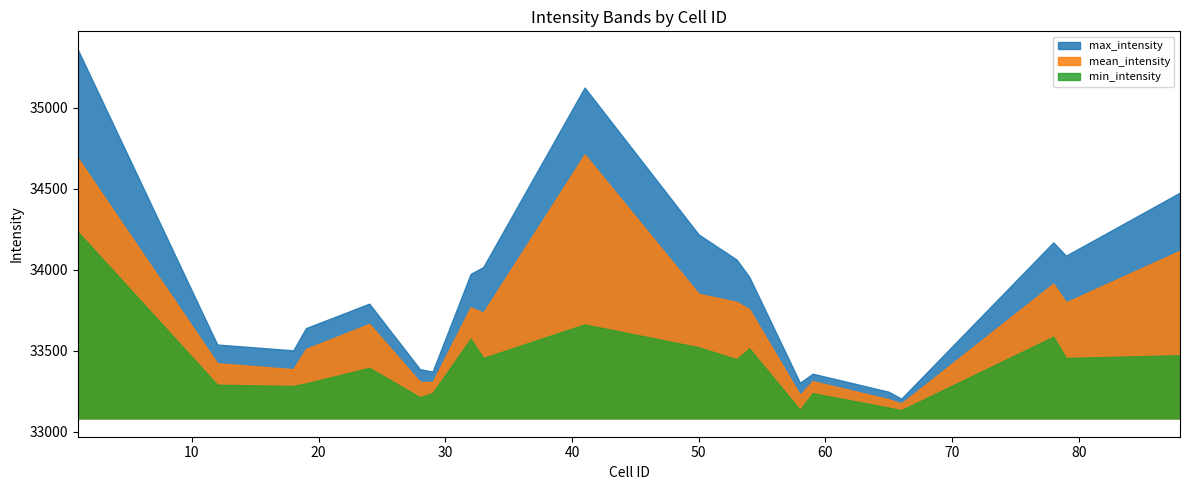

In max_intensity, how many points are lower than both neighbors (excluding endpoints)?

5